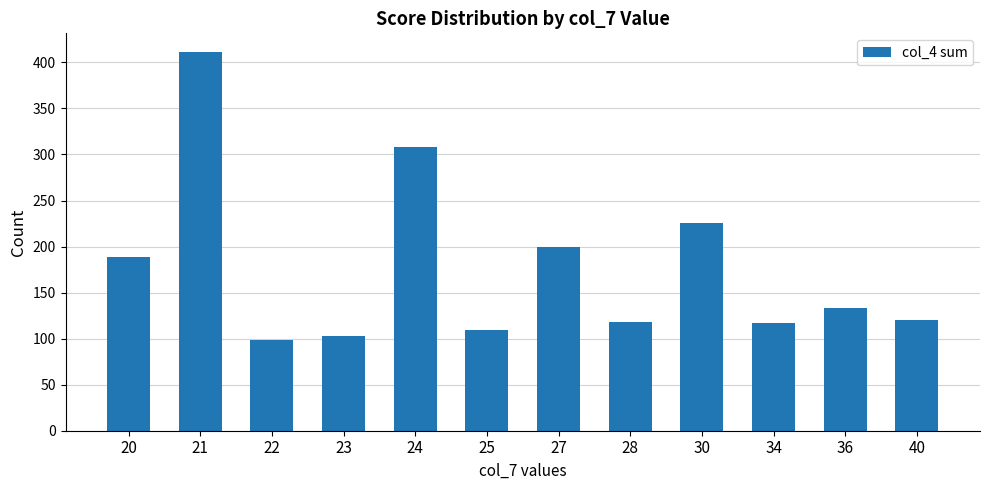

What is the difference between the second highest and second lowest values?

205